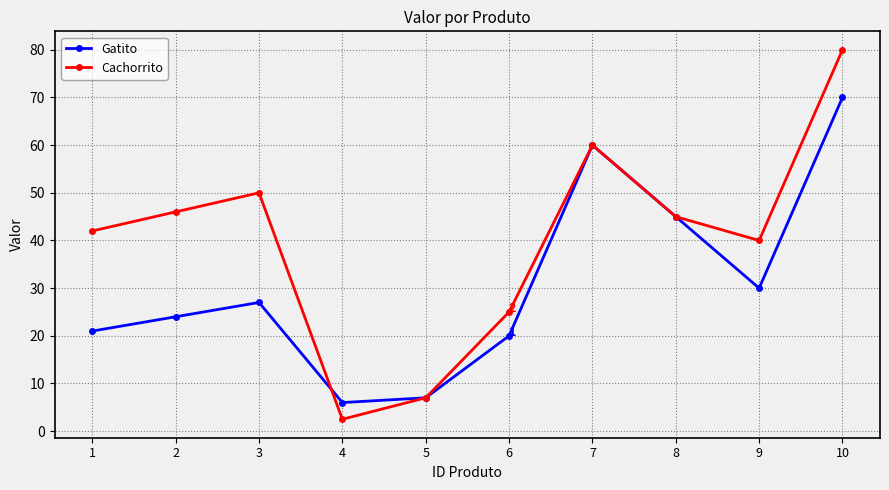

Between which two adjacent categories do Cachorrito and Gatito first intersect?

3 and 4